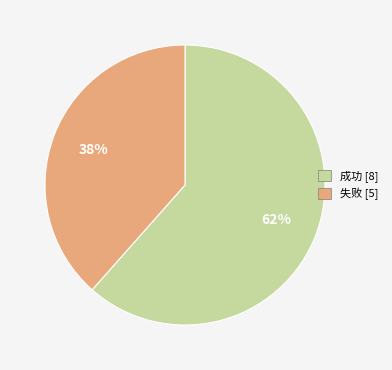

To the nearest percent, what portion does 成功 represent?

62%